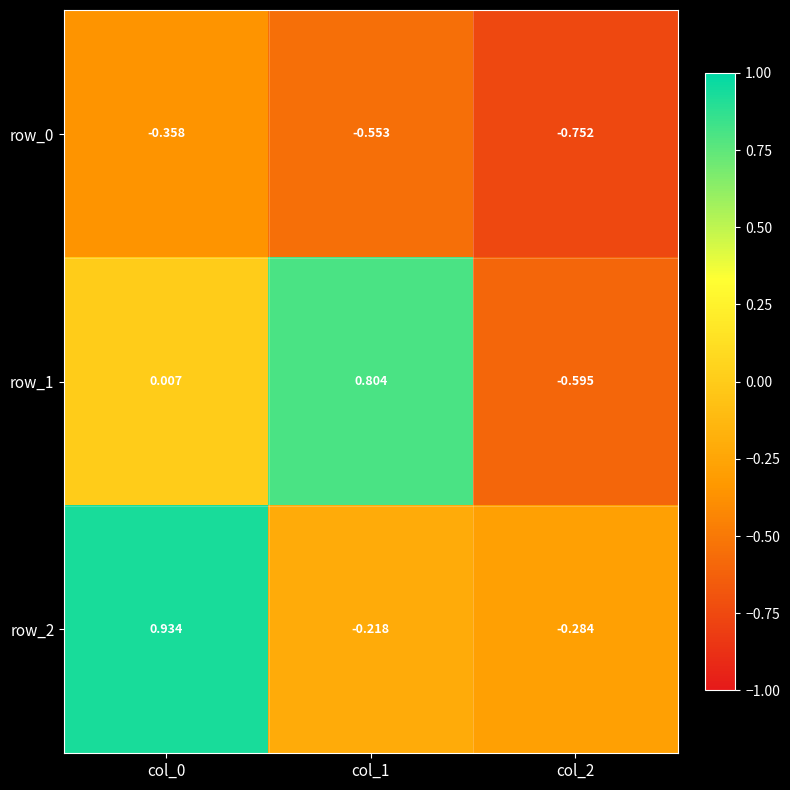

Rank the categories by row_0 value from lowest to highest.

col_2, col_1, col_0